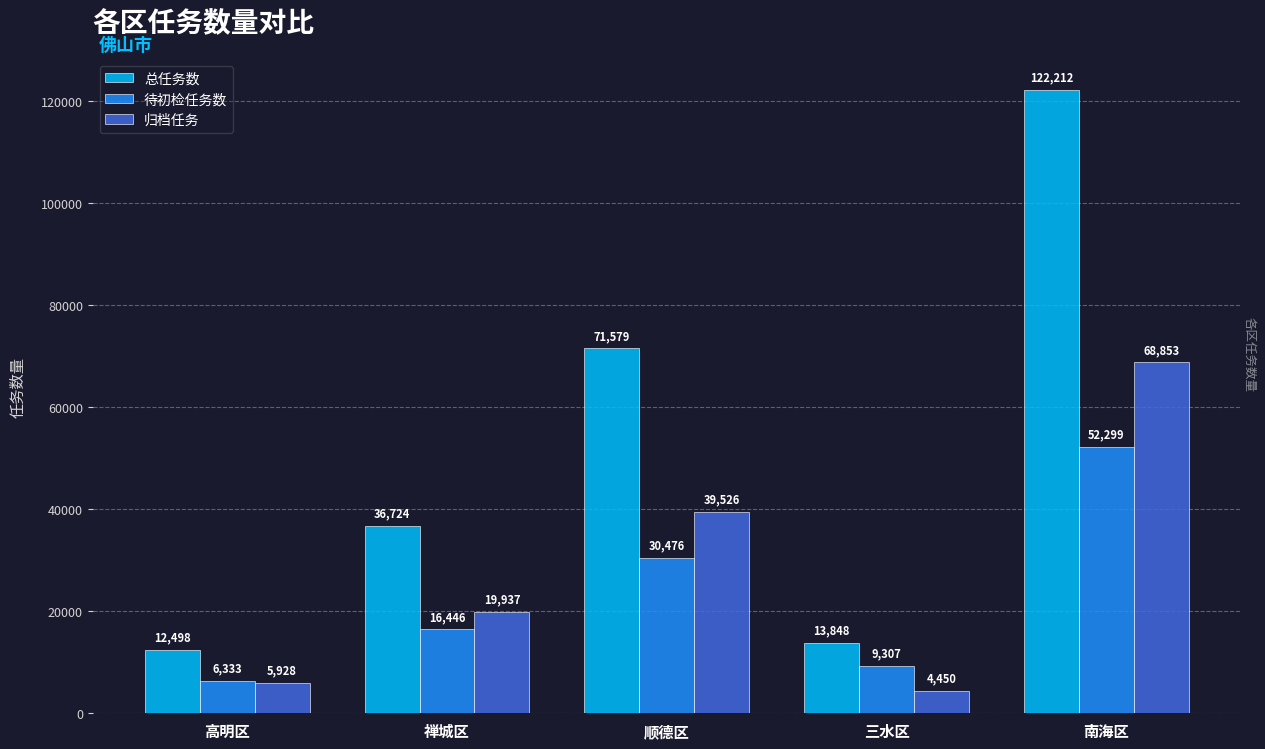

What are all the series names shown in the legend?

总任务数, 待初检任务数, 归档任务